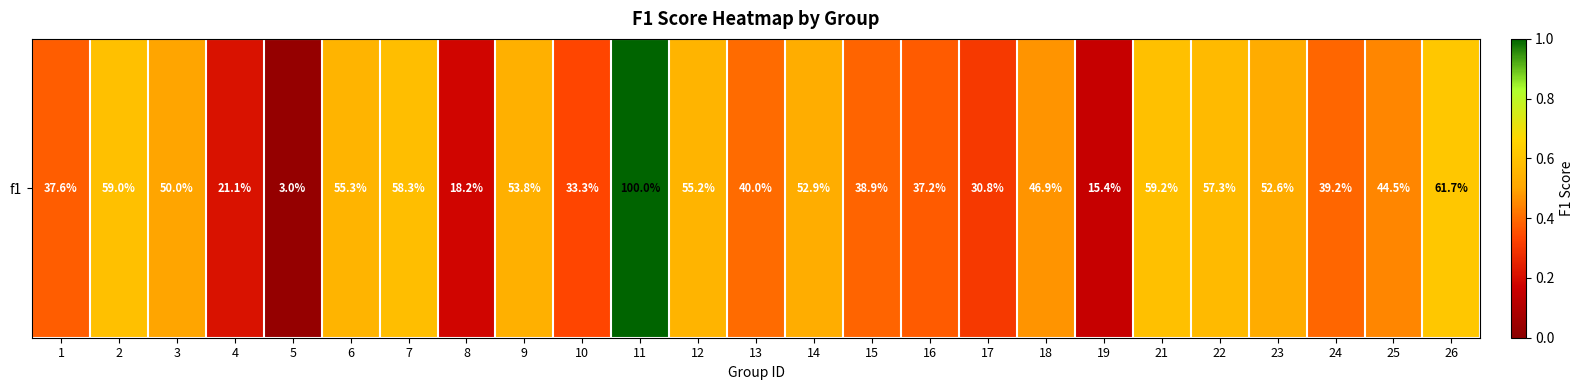

List the labels in order of value, smallest first.

5, 19, 8, 4, 17, 10, 16, 1, 15, 24, 13, 25, 18, 3, 23, 14, 9, 12, 6, 22, 7, 2, 21, 26, 11